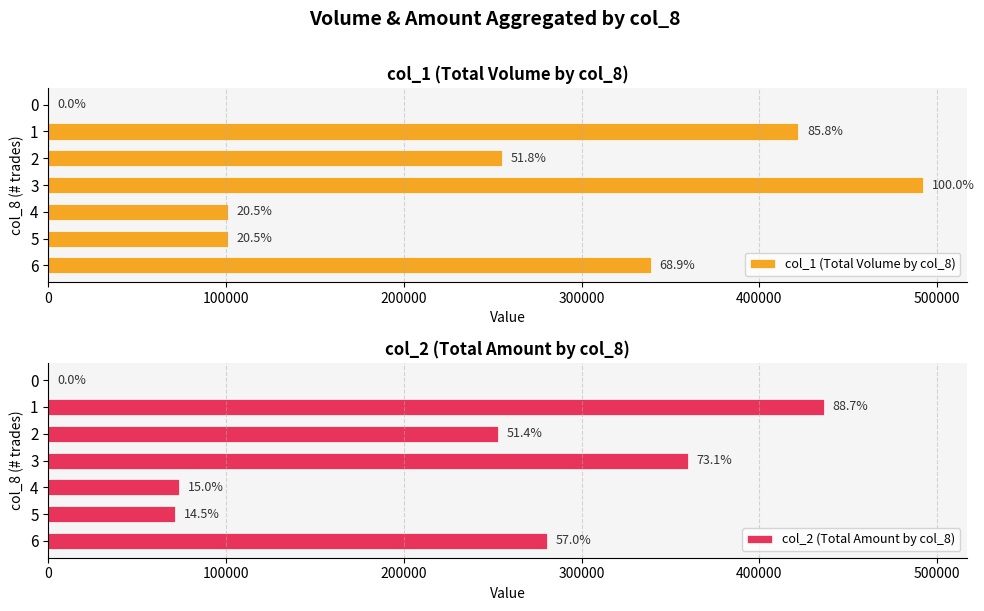

What is the maximum value for col_2 (Total Amount by col_8)?

436160